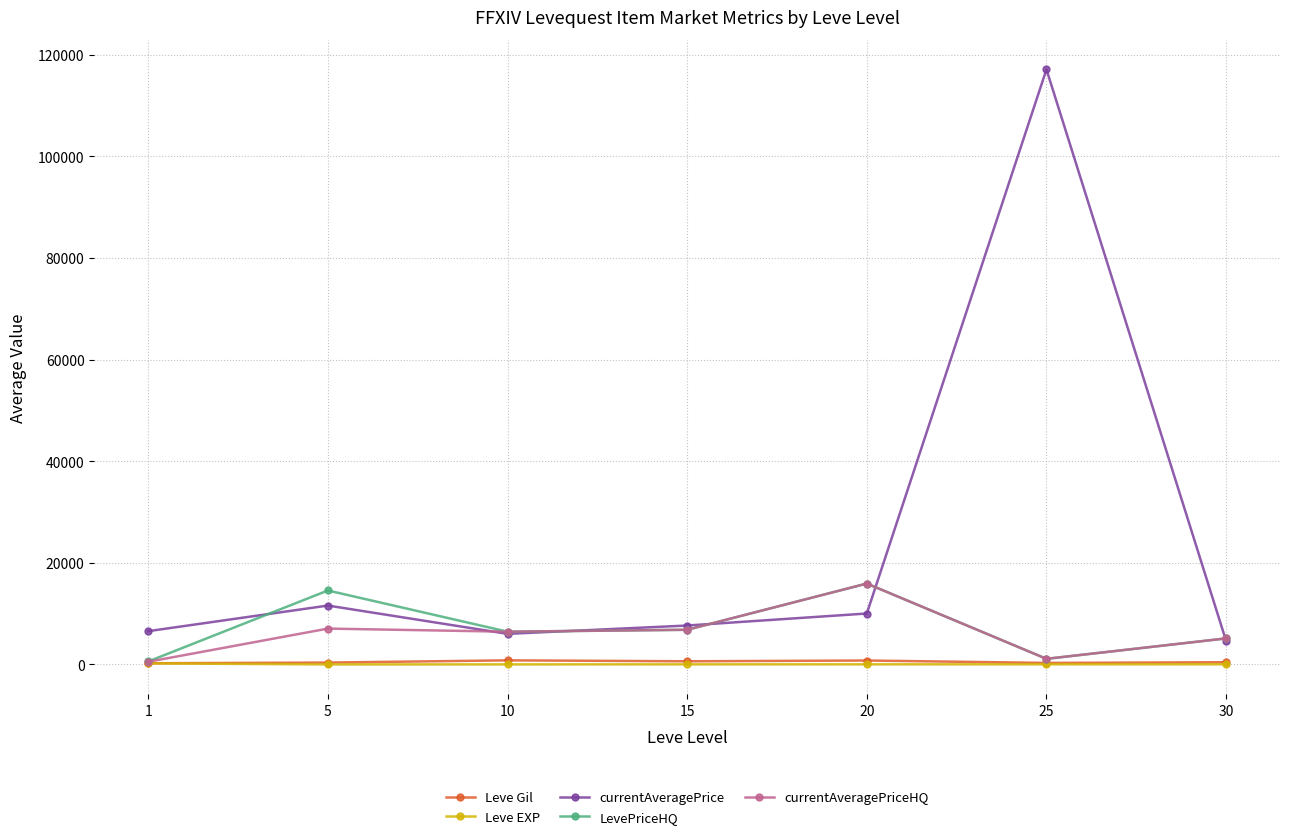

Where is the first local maximum for currentAveragePrice?

5